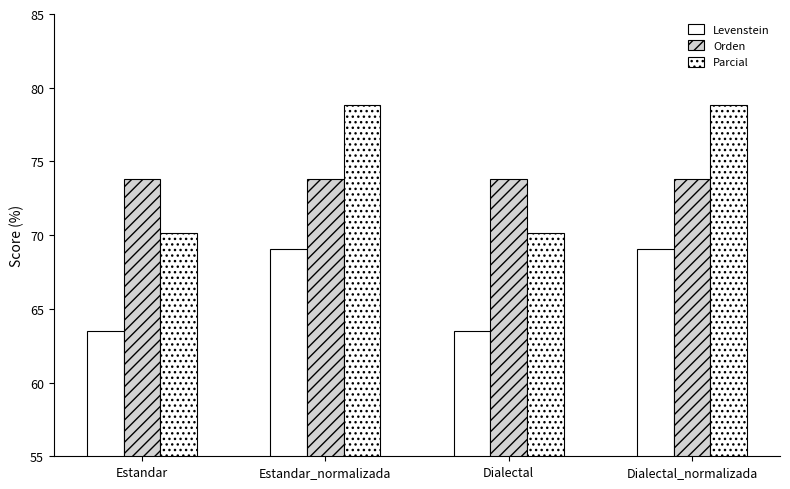

How many distinct data groups are displayed?

3